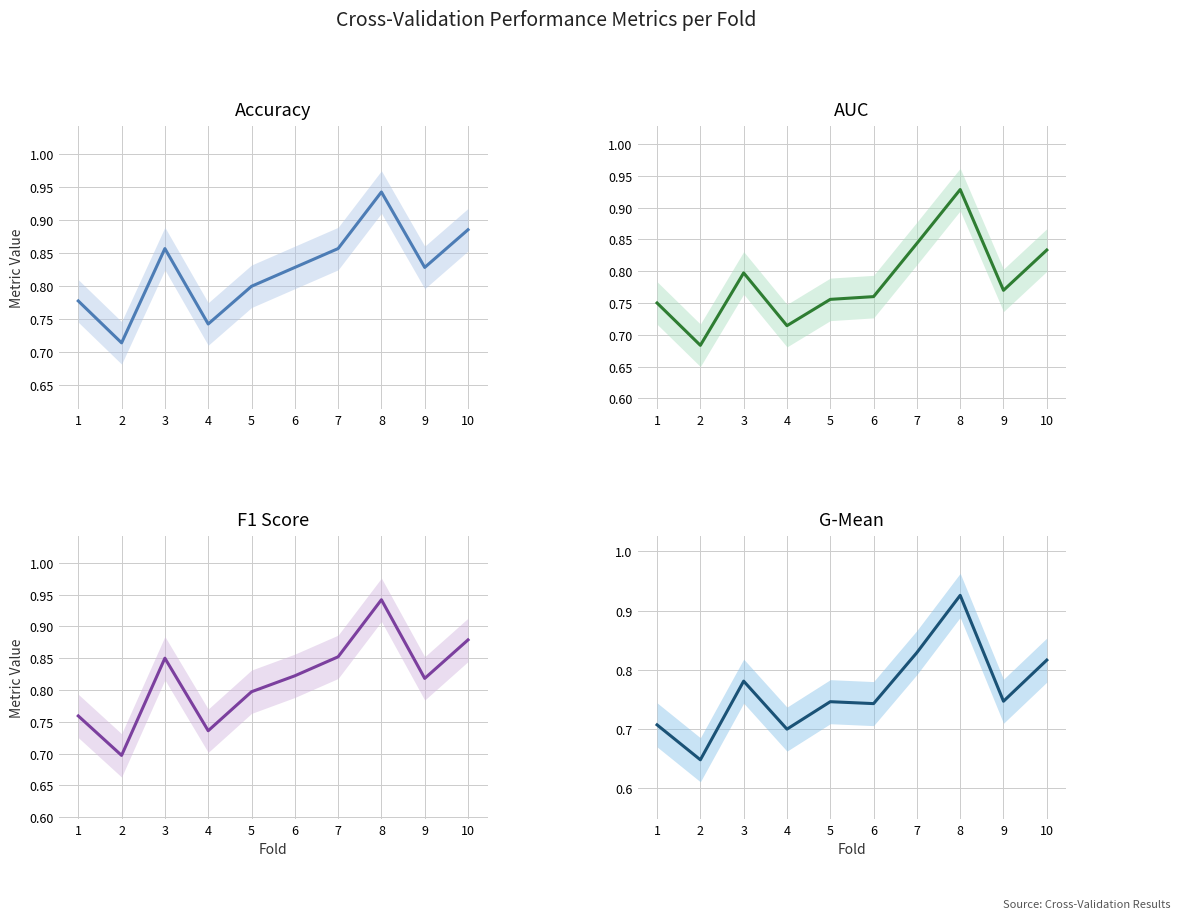

What is the sum of all f1_score values?

8.2